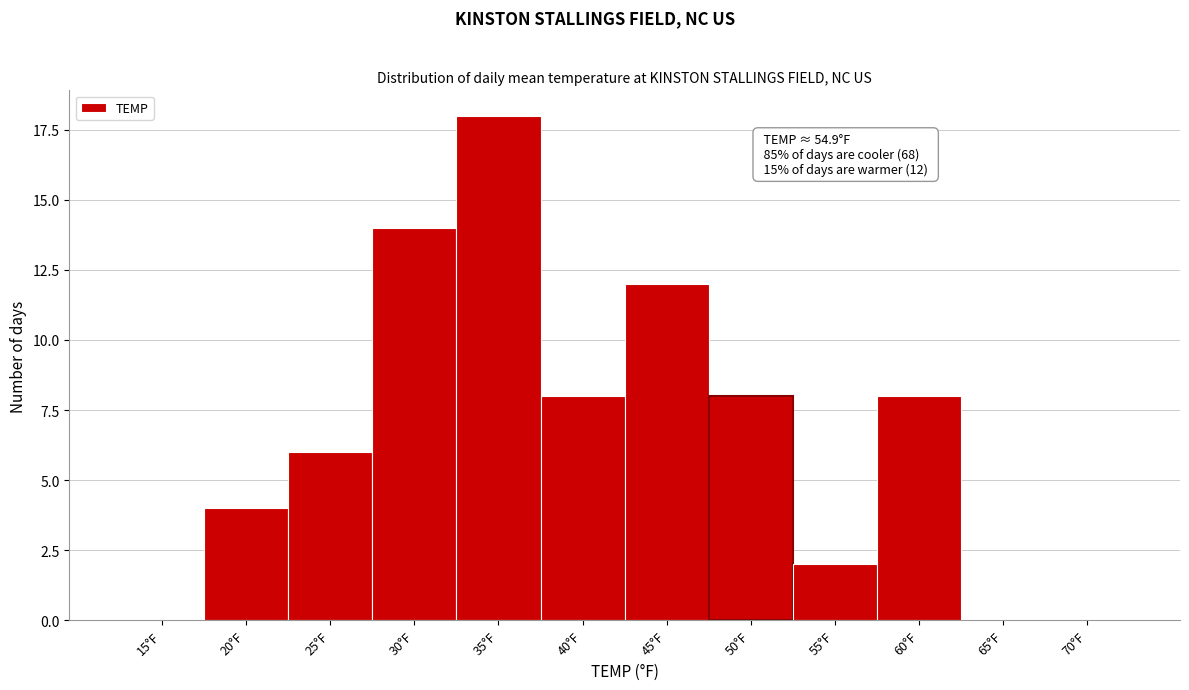

Reading left to right, what are all the values shown in this chart?

15°F=0	20°F=4	25°F=6	30°F=14	35°F=18	40°F=8	45°F=12	50°F=8	55°F=2	60°F=8	65°F=0	70°F=0